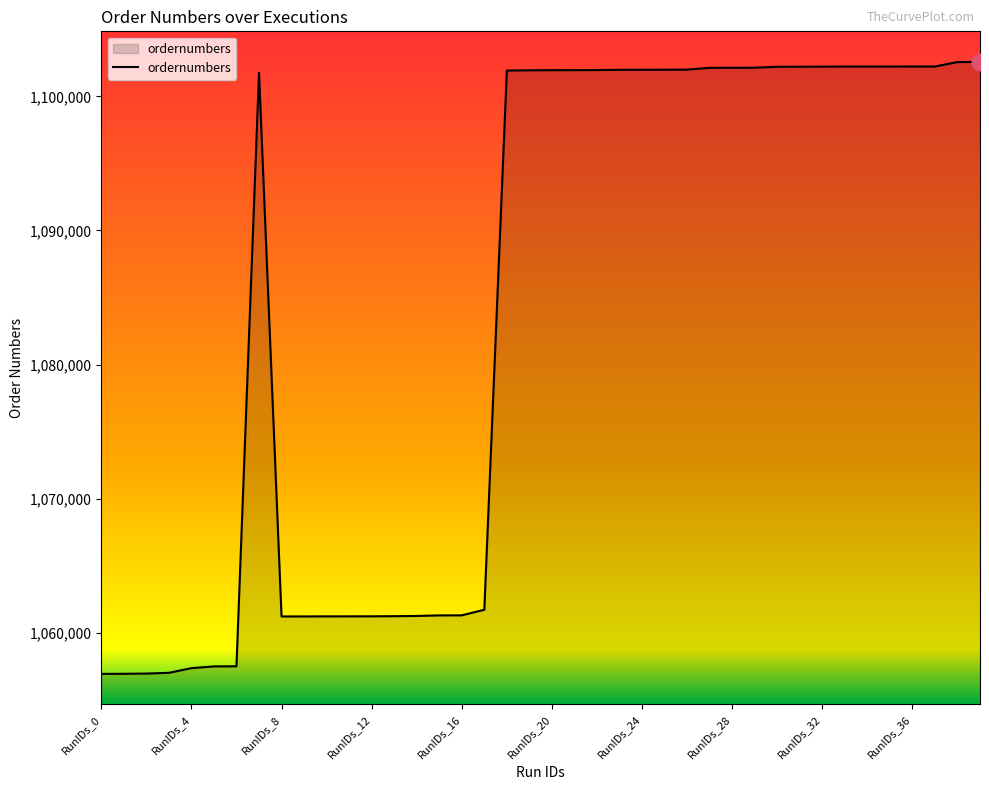

What is the difference between the maximum and minimum values?

45612